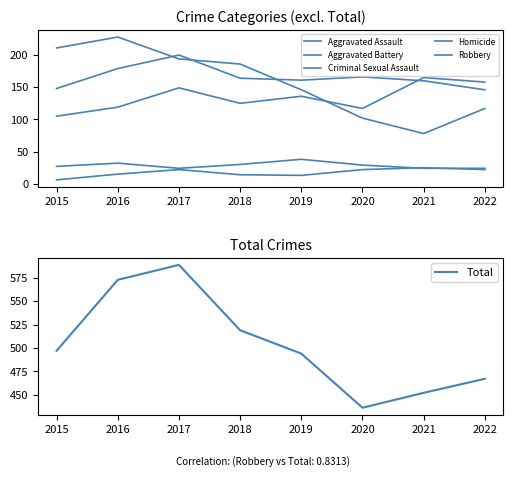

How many lines are shown in the chart?

6